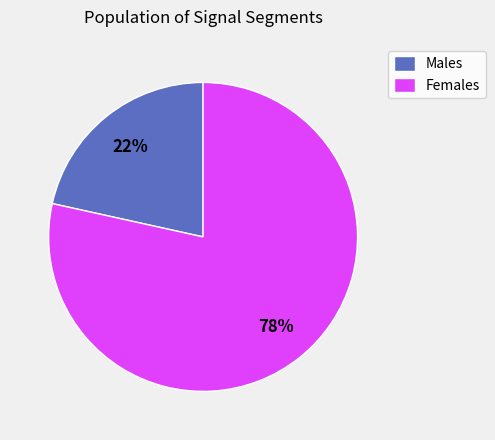

How many segments does this pie chart have?

2